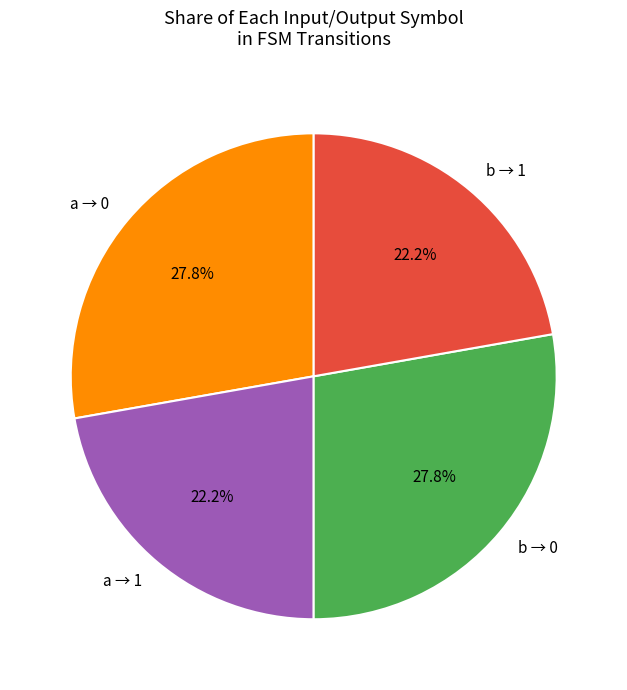

What is the ratio of the value at a → 0 to the value at a → 1?

1.3